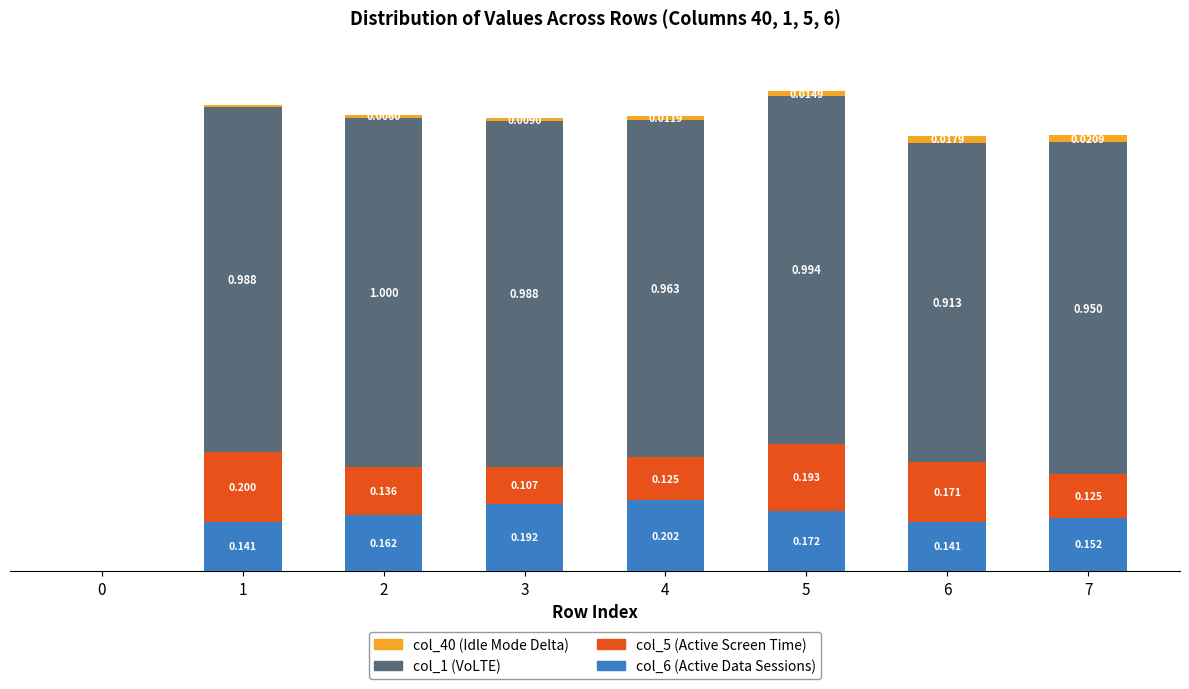

Does the chart contain stacked bars?

Yes